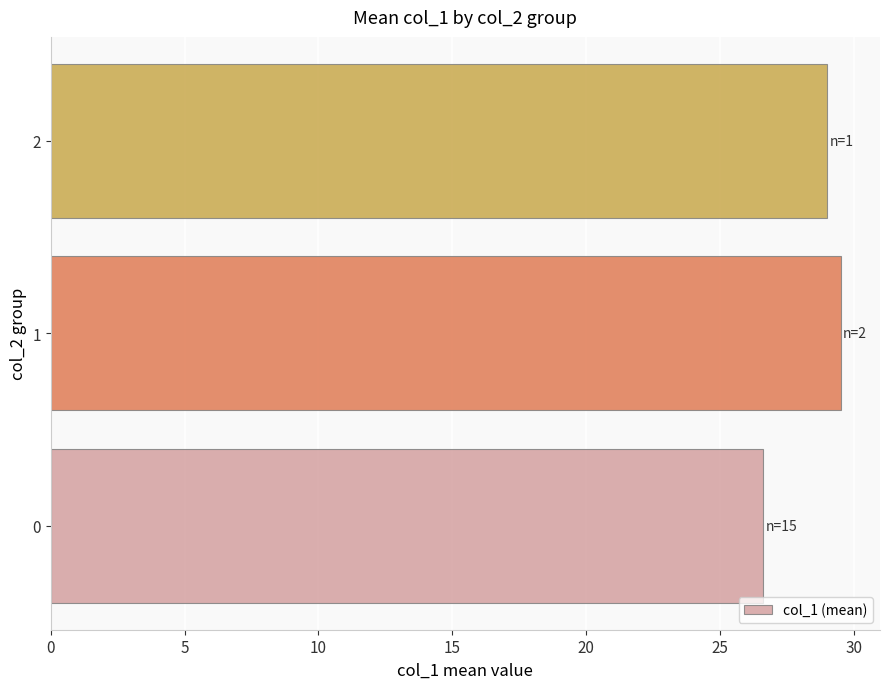

Read the value at 2.

29.0